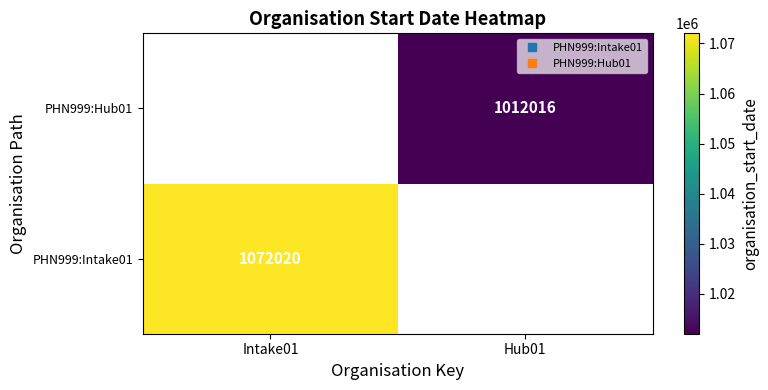

At which label does PHN999:Intake01 reach its peak?

Intake01